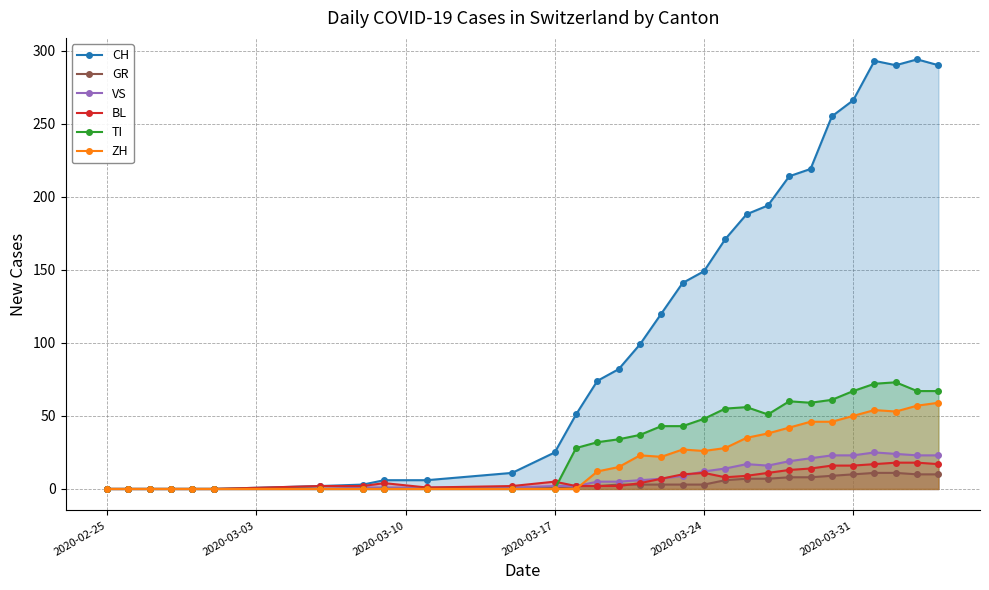

Which category has the lowest value in the BL series?

2020-02-25